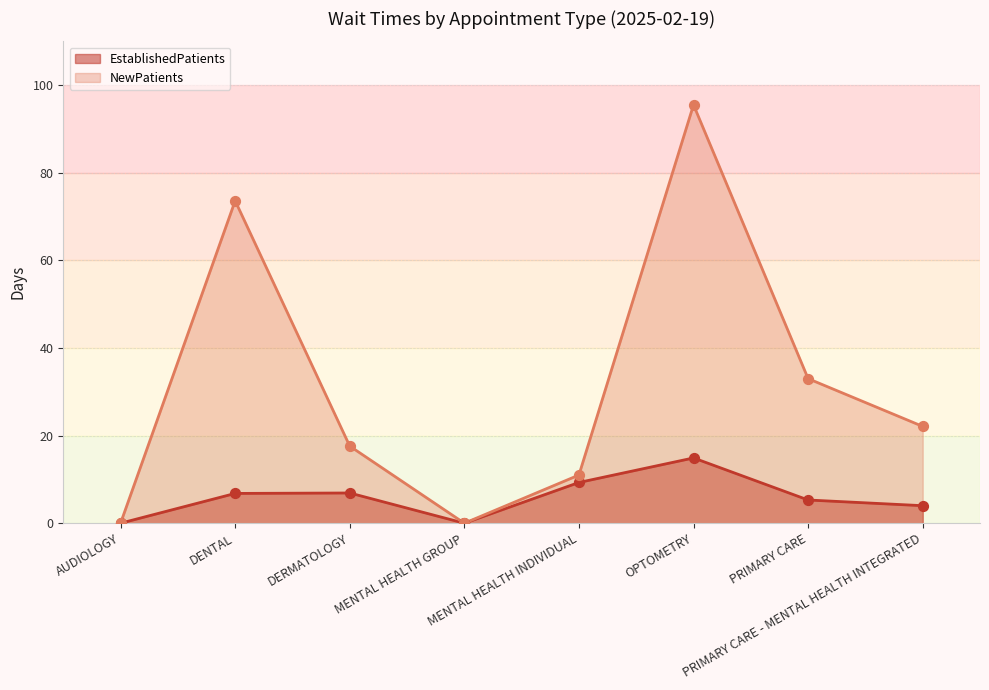

Is the value of NewPatients at AUDIOLOGY greater than the value of EstablishedPatients at PRIMARY CARE?

No